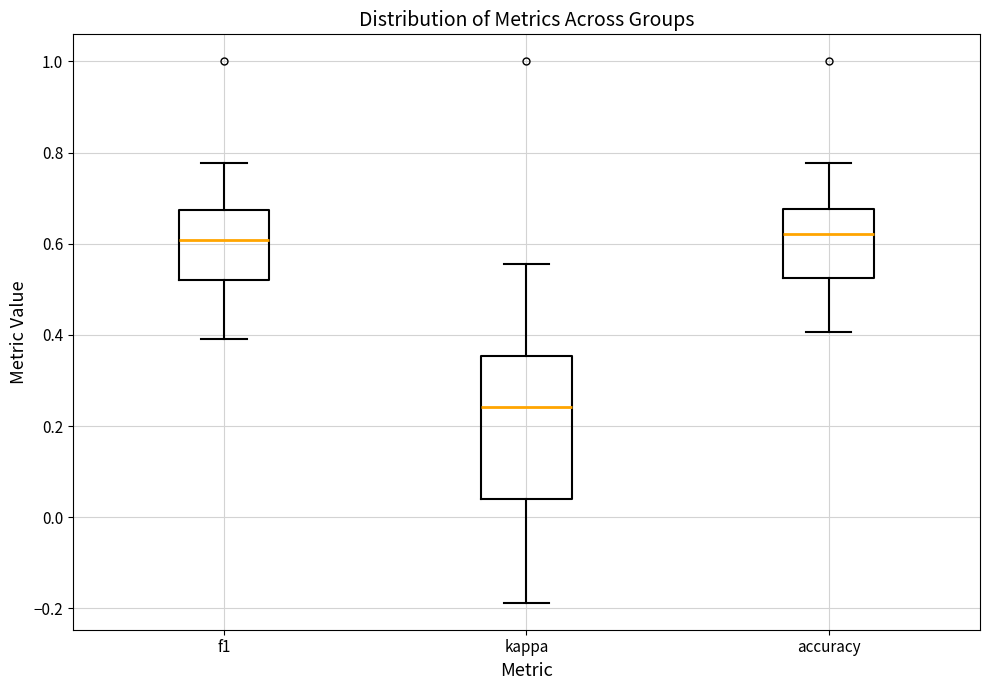

Where does the upper whisker of the box for f1 end on the y-axis? The values are not printed on the chart, so give them approximately, as read against the axis.

0.78